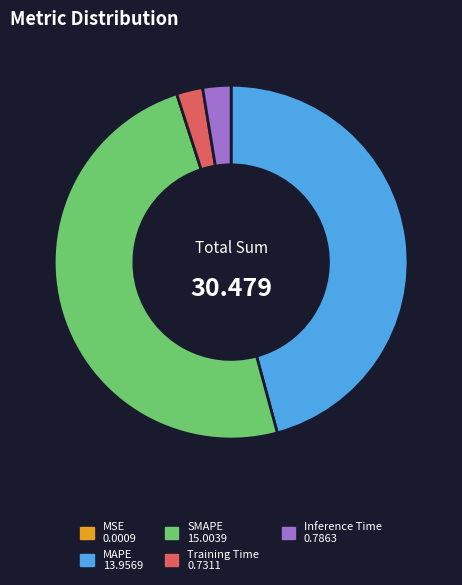

Is the sum of MAPE and Inference Time greater than half?

No